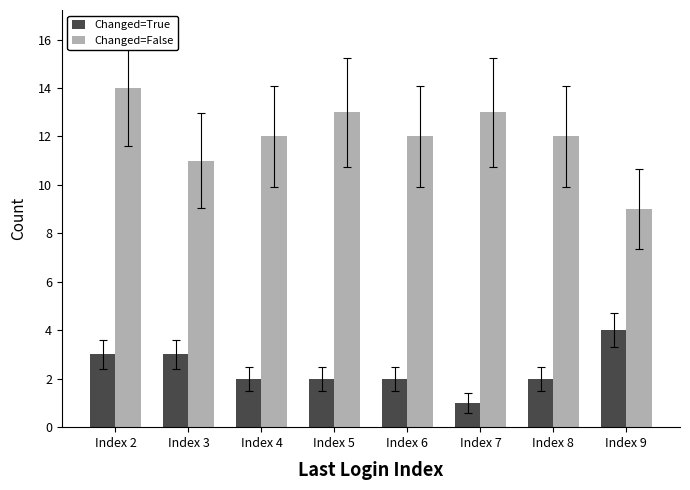

Which series has the largest range (max minus min)?

Changed=False